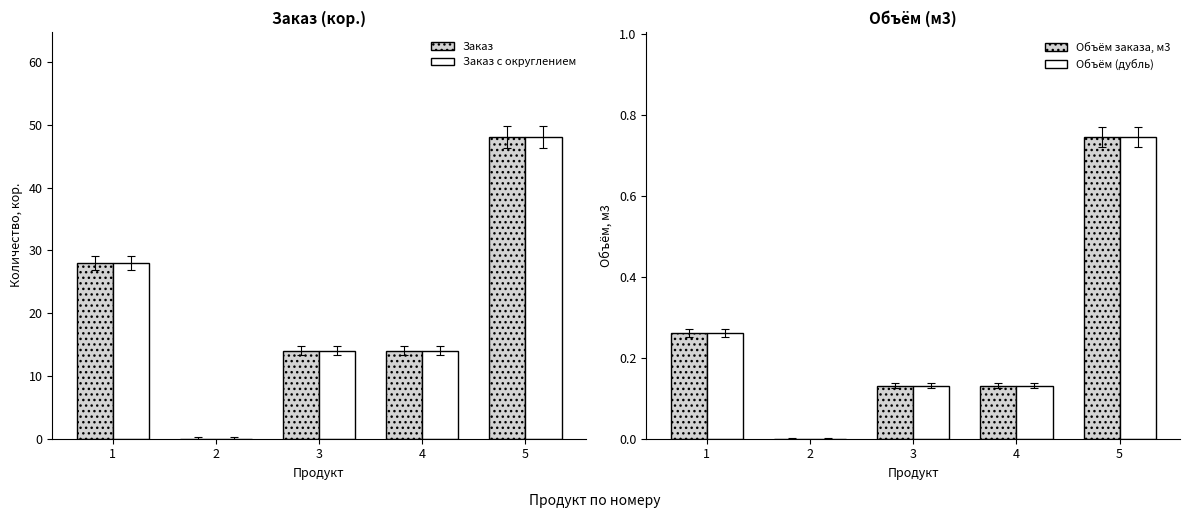

How many groups of bars are there?

5